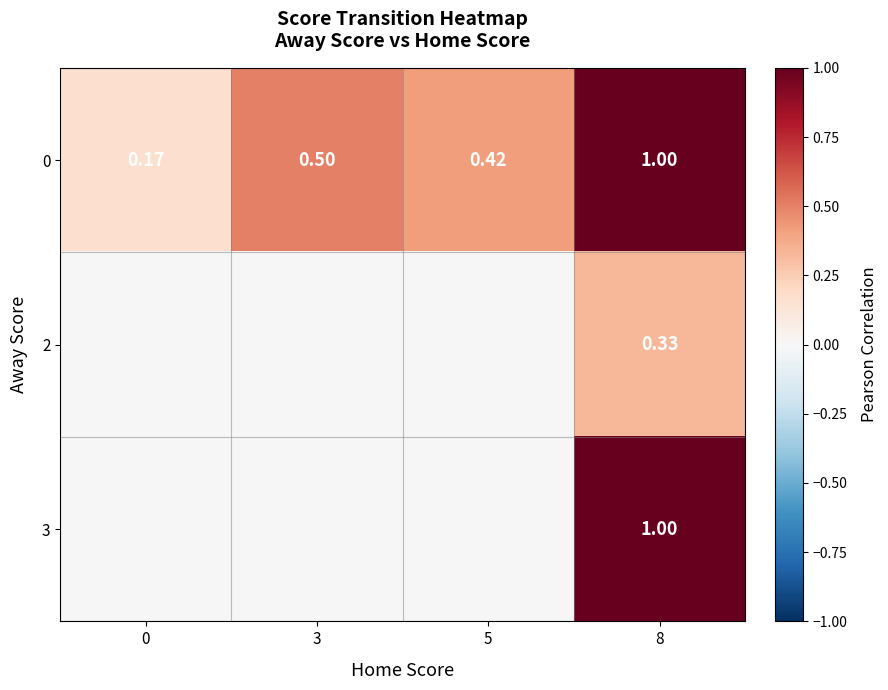

At how many categories does at least one series exceed 0?

4